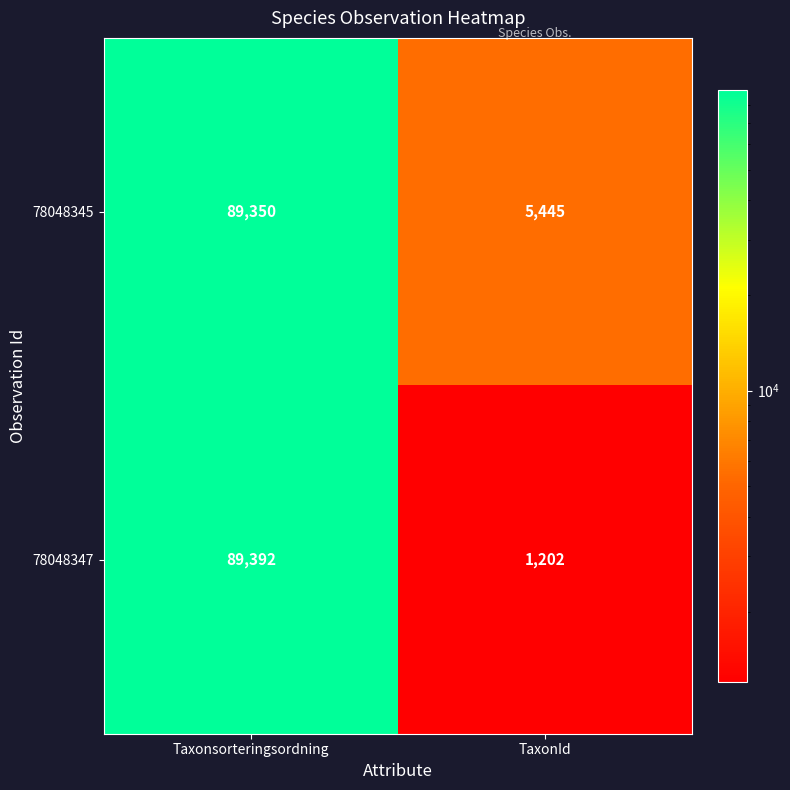

What is the approximate value of 78048347 at TaxonId, to the nearest 50?

1200